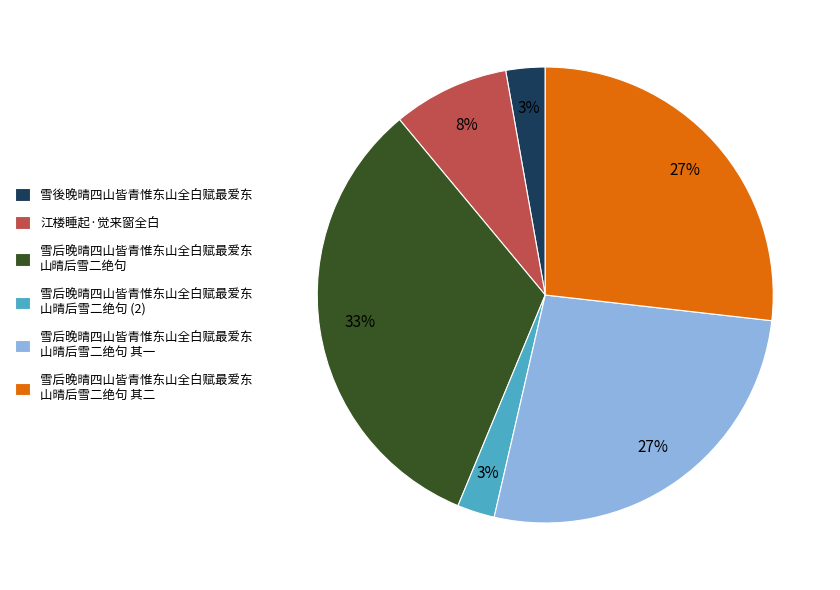

Is there any slice that represents more than half of the pie?

No